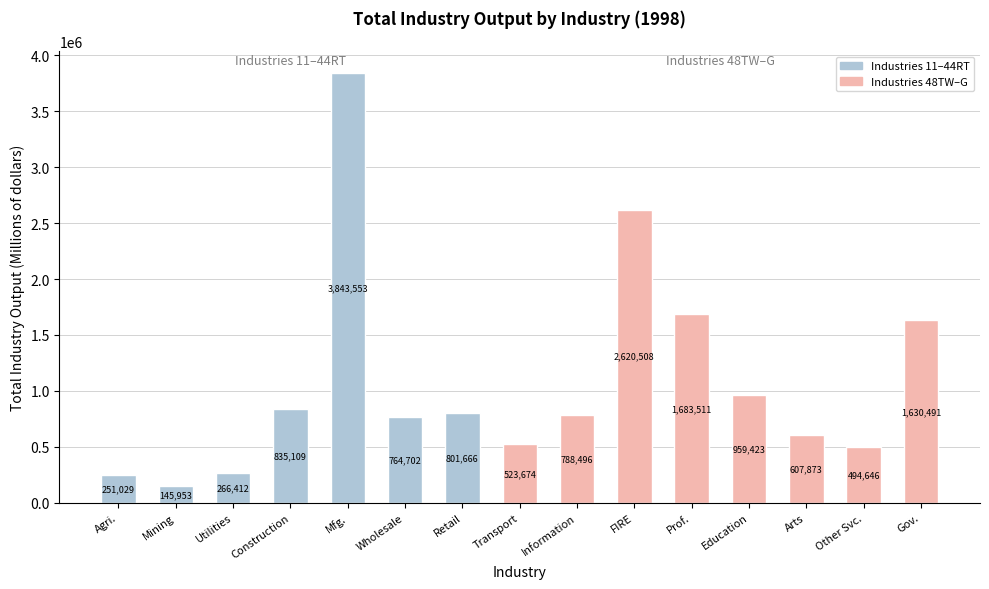

What is the greatest value displayed?

3843553